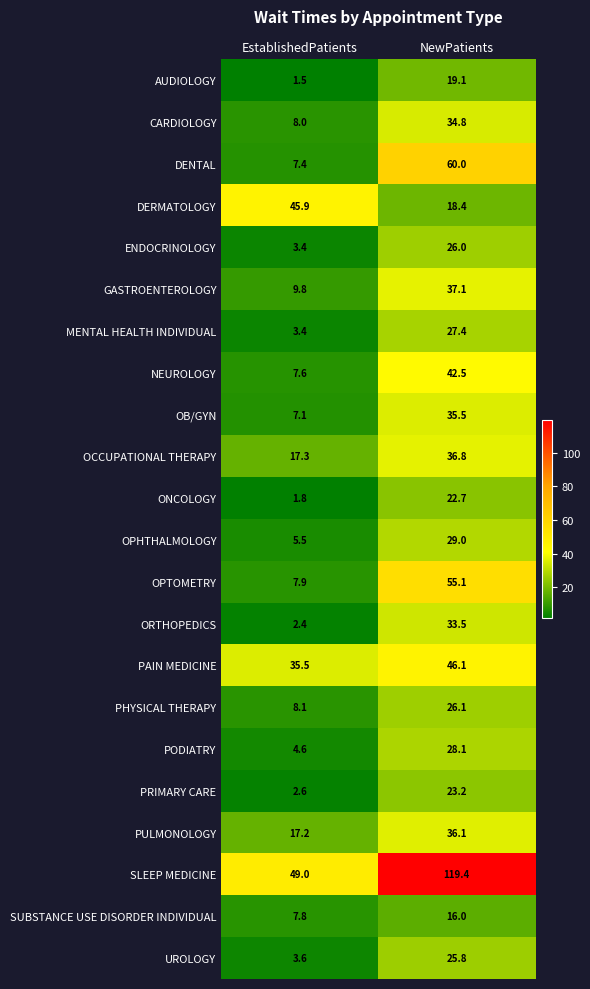

What is the sum of the DENTAL values at NewPatients and EstablishedPatients?

67.4